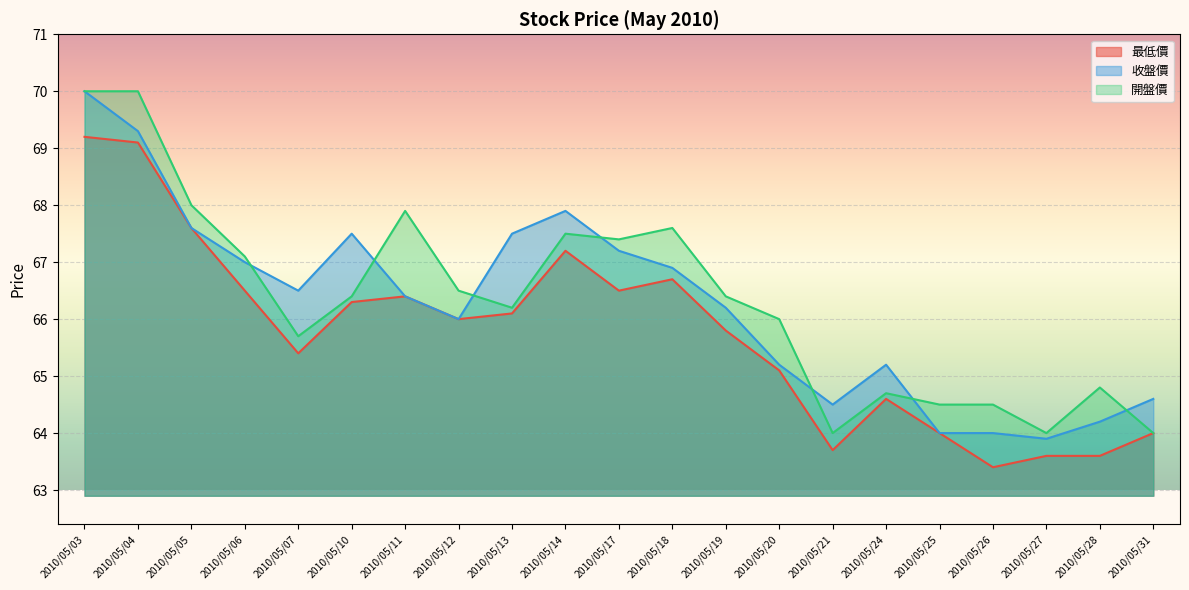

How many values in the 開盤價 series exceed 66?

12